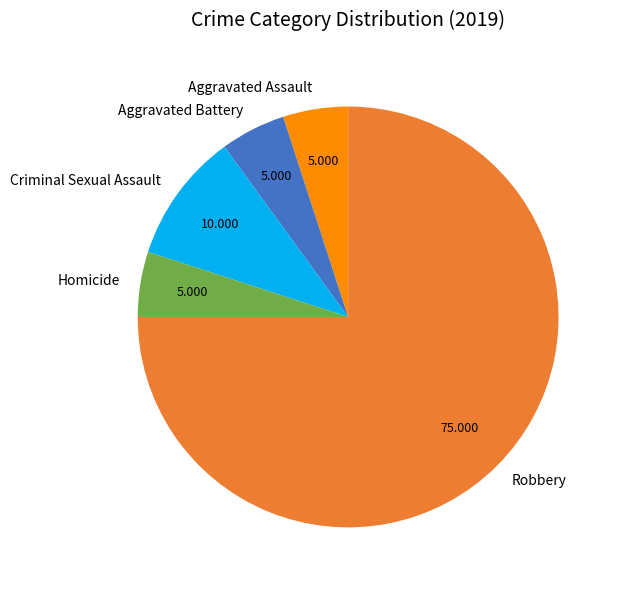

Is it true that Criminal Sexual Assault is 1% of the pie?

False